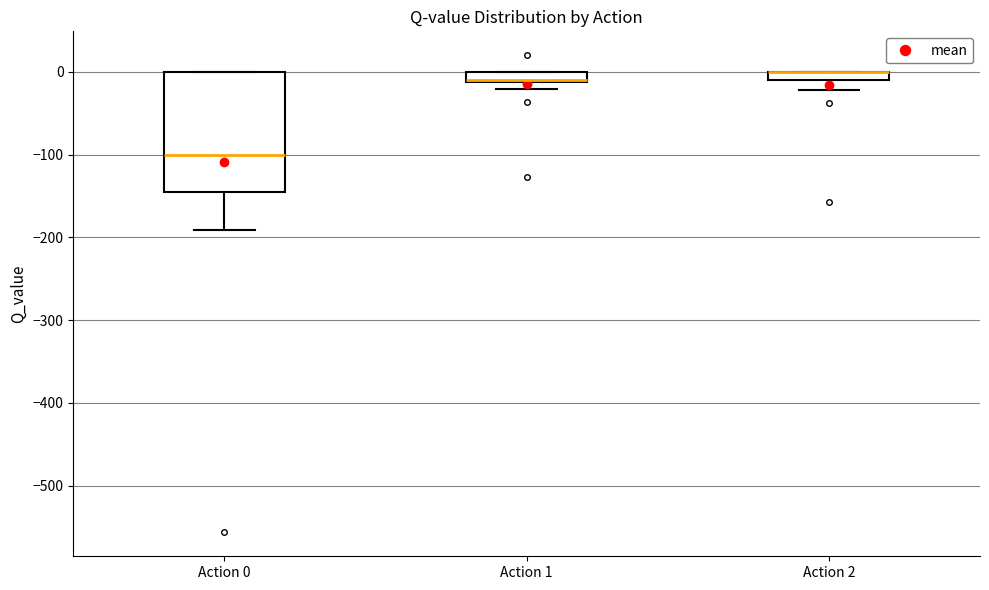

Which box is the tallest, from its lower edge to its upper edge?

Action 0